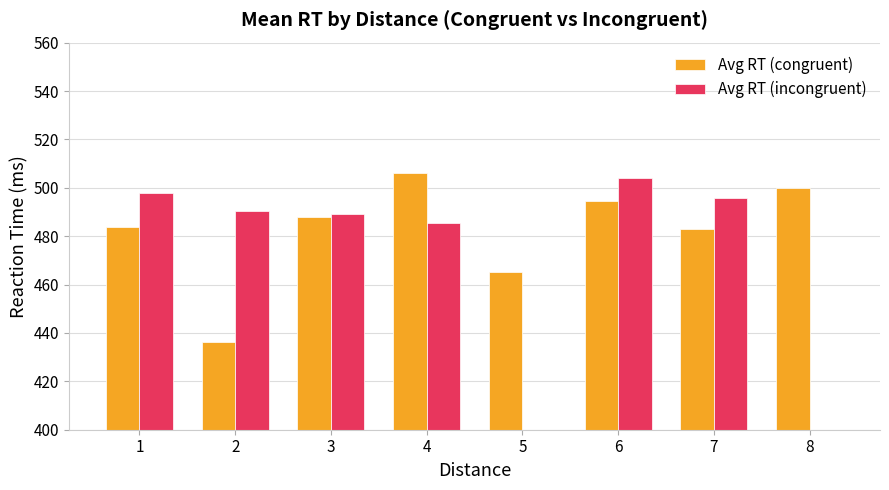

Is it true that Avg RT (incongruent) equals 114.9 at 6?

False